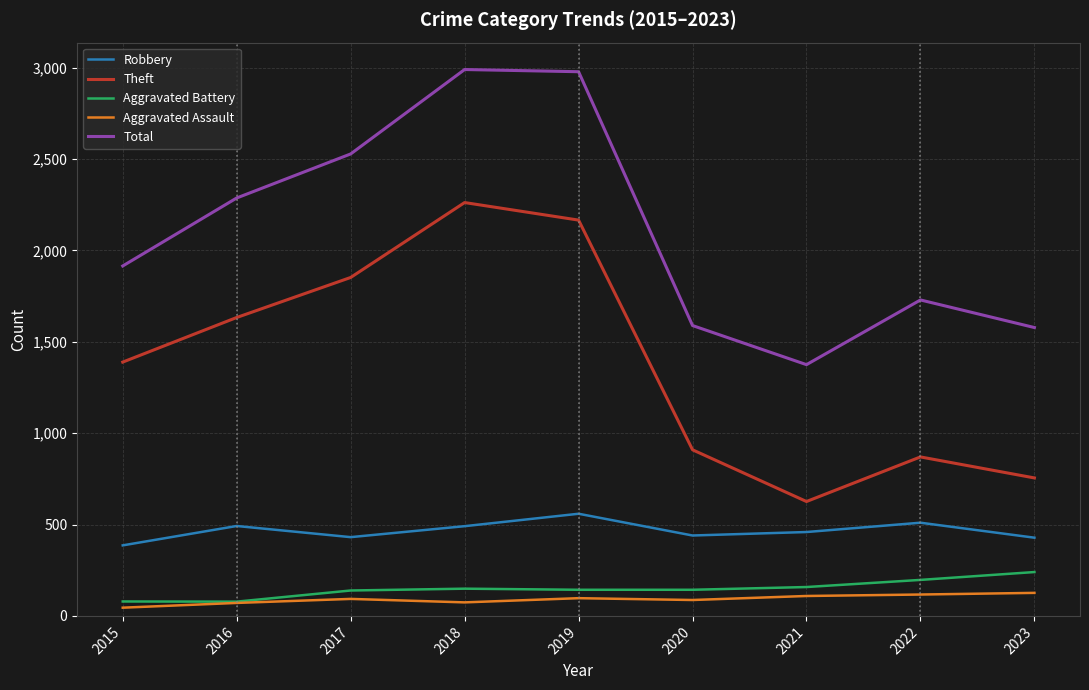

Which series has the largest total across all categories?

Total